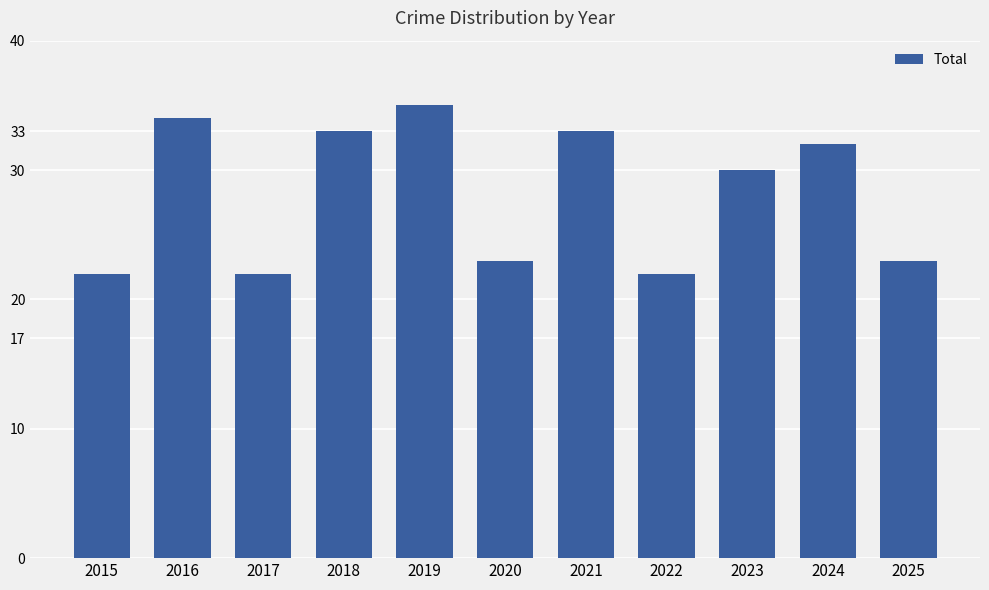

At which label is the value closest to 28?

2023